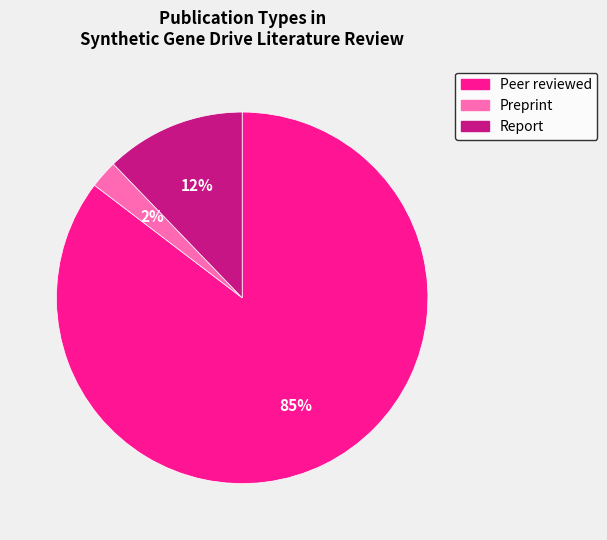

Which category has the biggest portion of the pie?

Peer reviewed